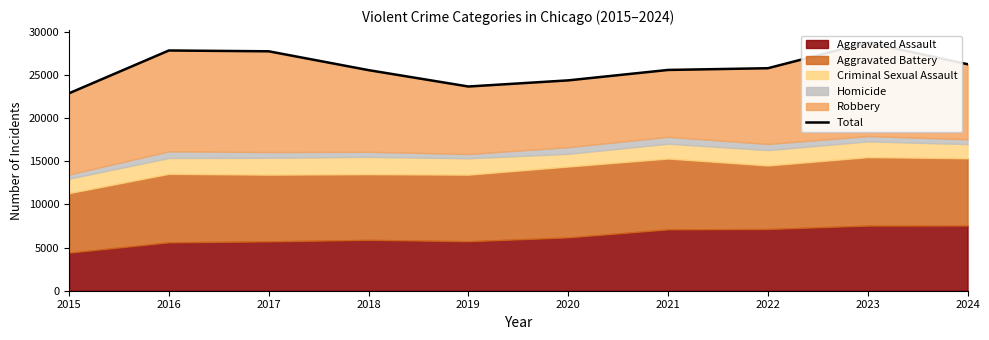

At which label is the value closest to 25829?

2022